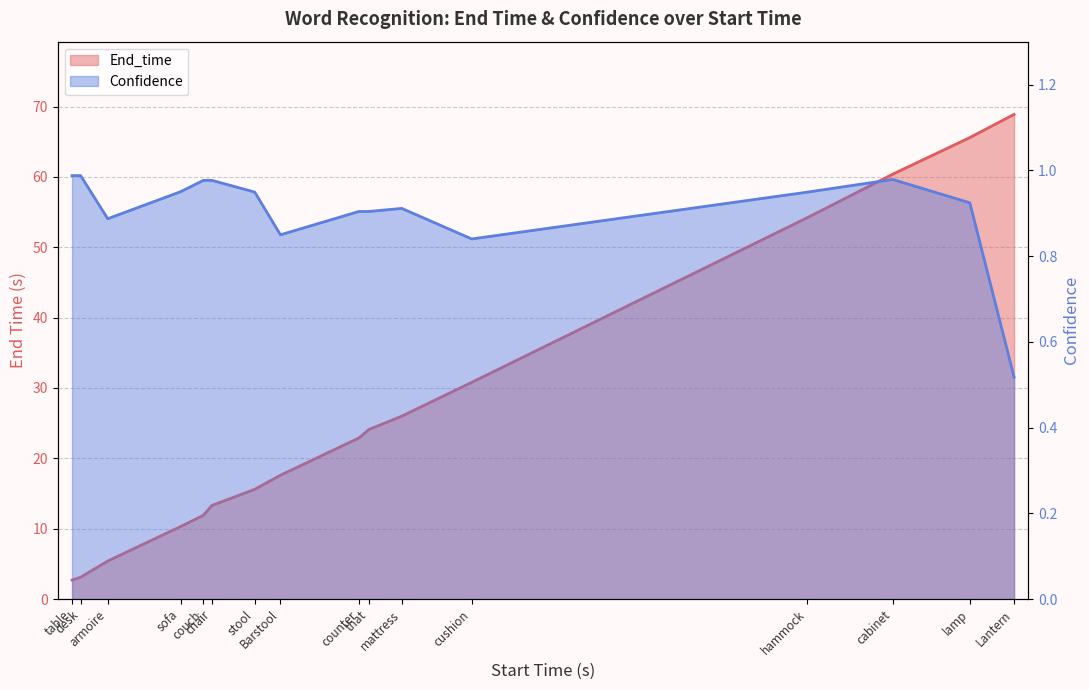

Reading left to right, transcribe all the data shown in this chart.

End_time: 2.7	3.1	5.4	10.3	11.9	13.3	15.6	17.6	22.9	24.1	26.0	30.8	54.2	60.4	65.6	68.9
Confidence: 1.0	1.0	0.9	0.9	1.0	1.0	0.9	0.8	0.9	0.9	0.9	0.8	0.9	1.0	0.9	0.5